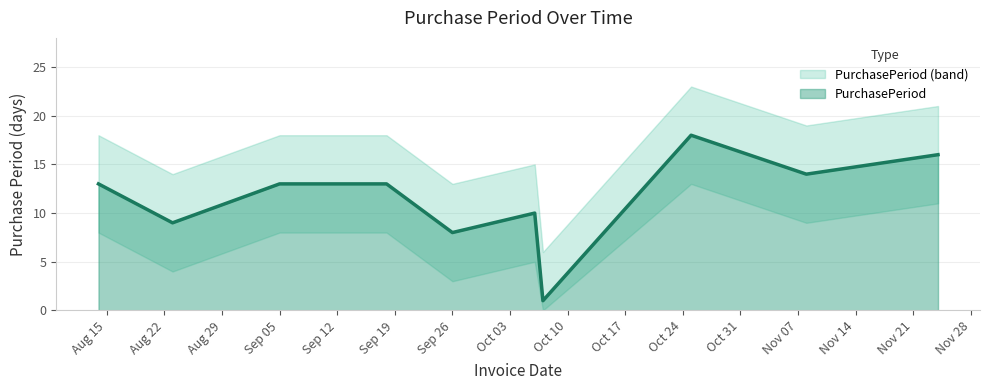

What is the total value across all series at 2017-08-23?

27